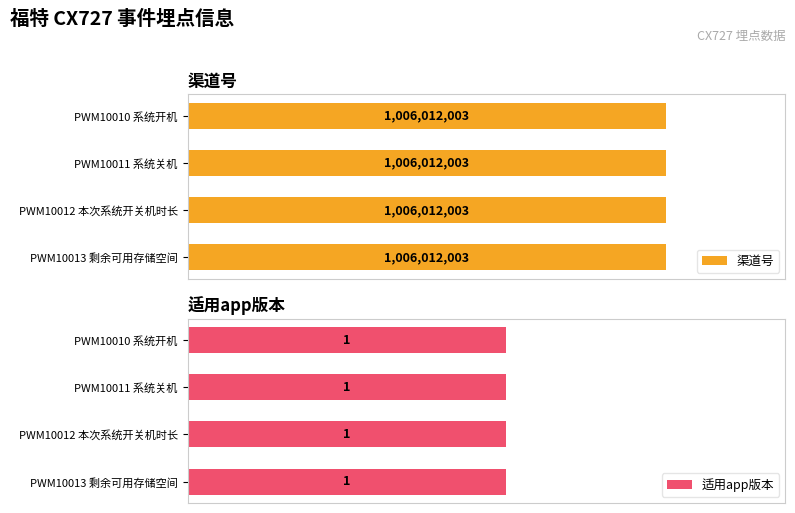

What is the difference between the highest and lowest values at PWM10012 本次系统开关机时长?

1006012002